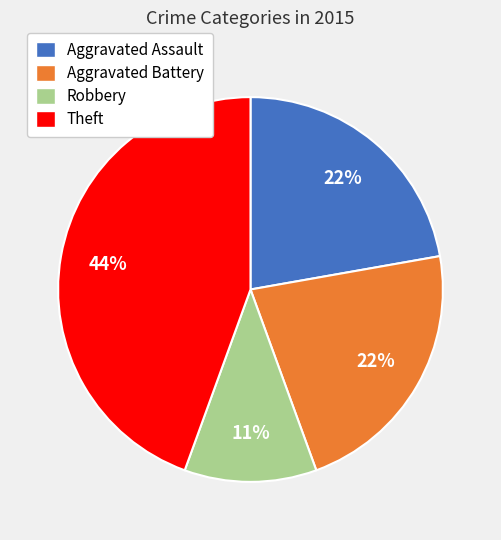

What is the smallest slice in the pie chart?

Robbery